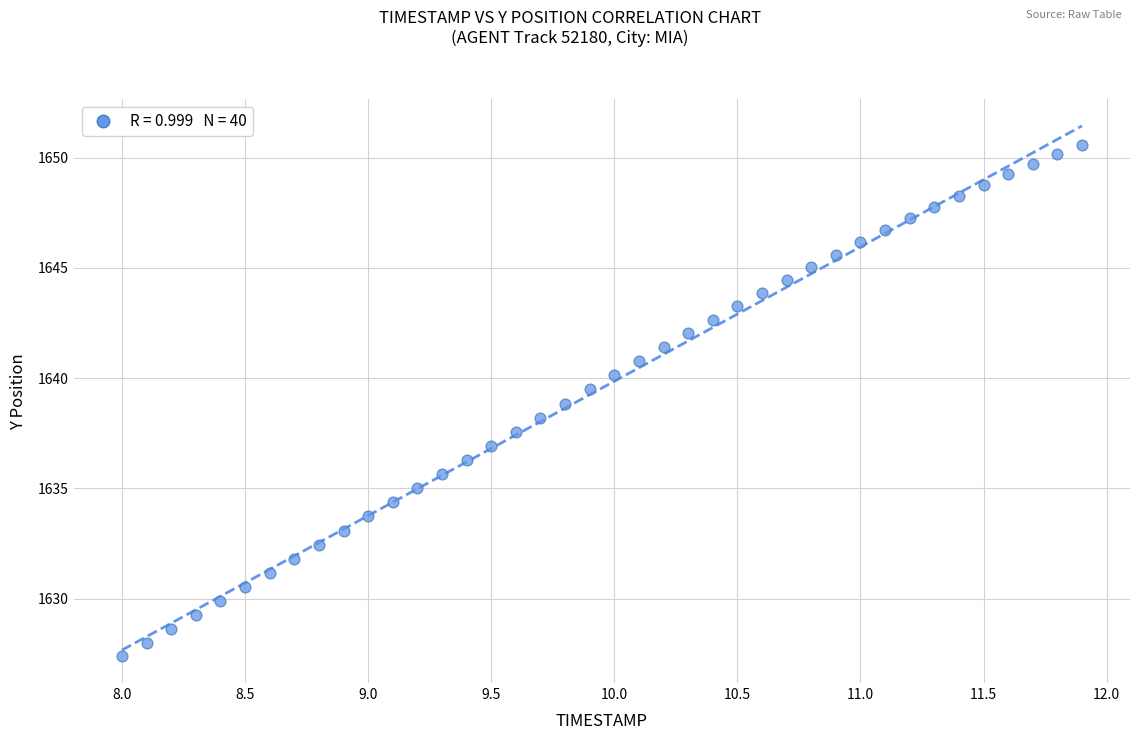

What is the range of X values (max minus min)?

3.9